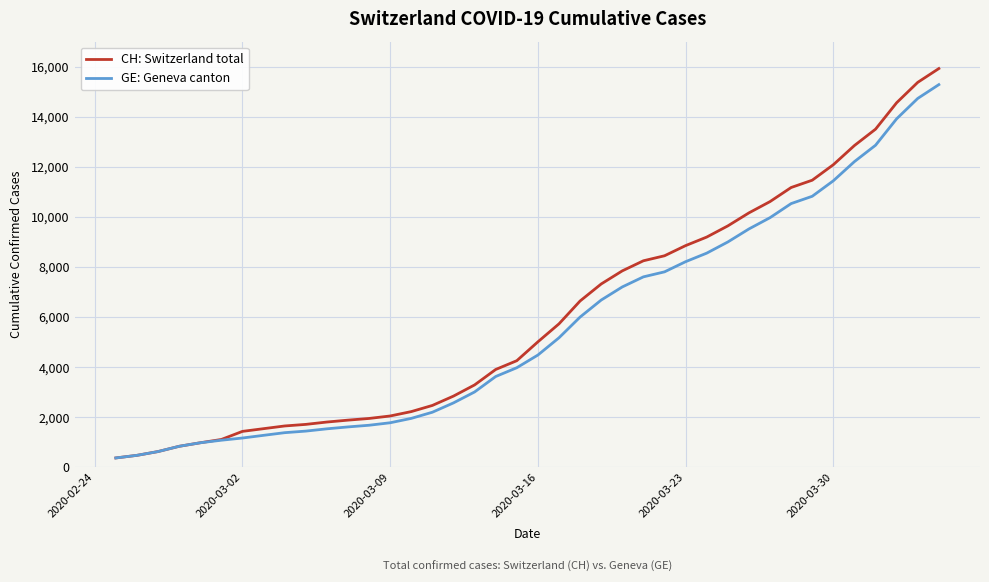

What is the minimum value for CH: Switzerland total?

375